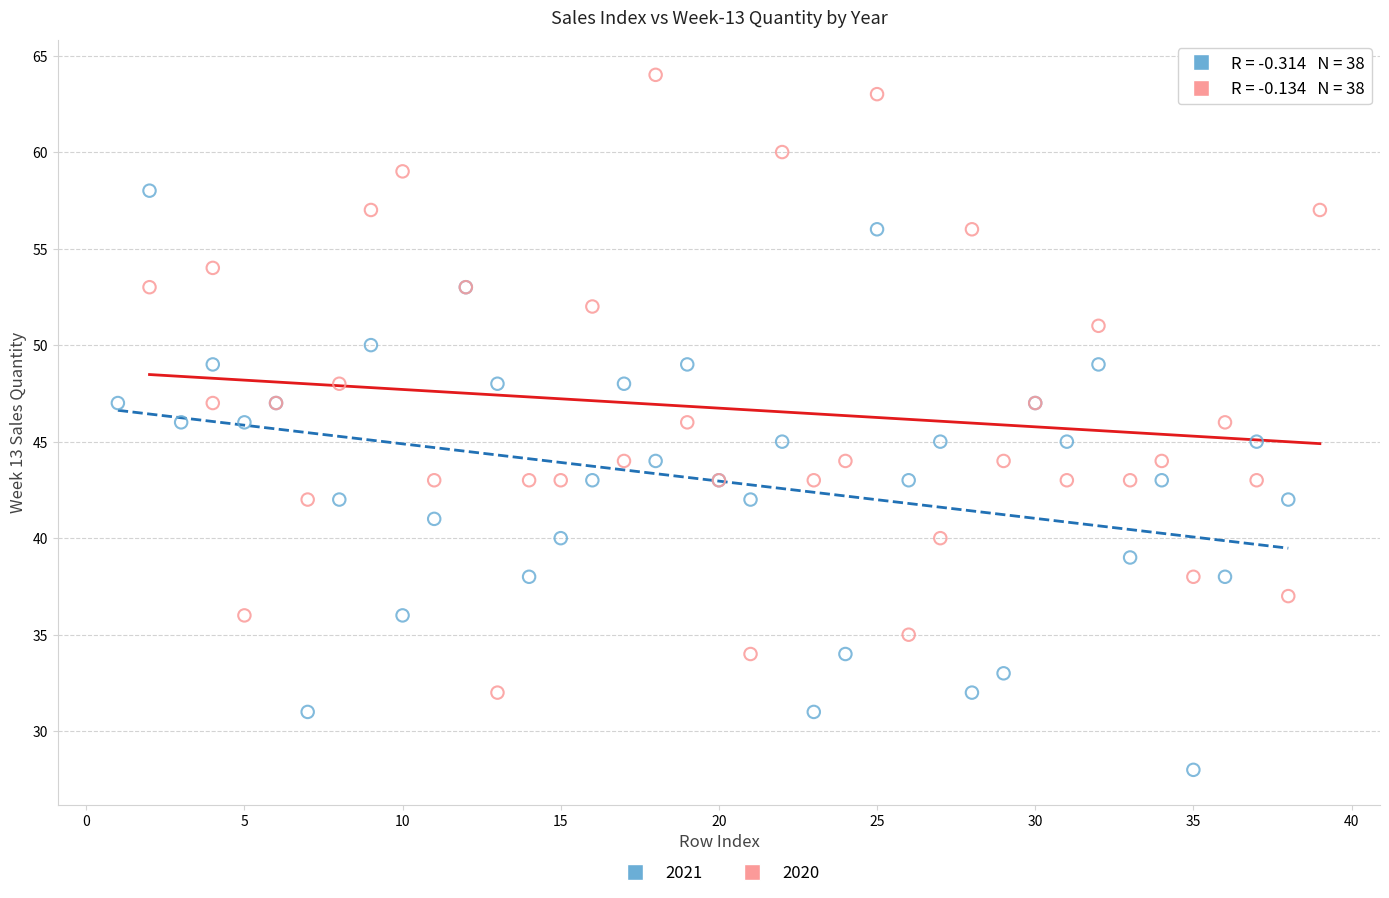

What are all the series names shown in the legend?

2021, 2020